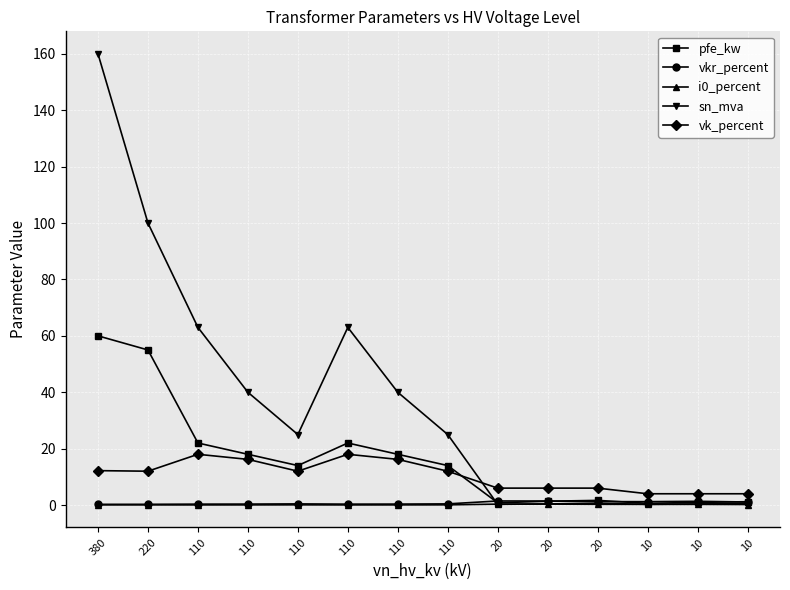

Between 110 and 10, which series saw the biggest shift?

sn_mva